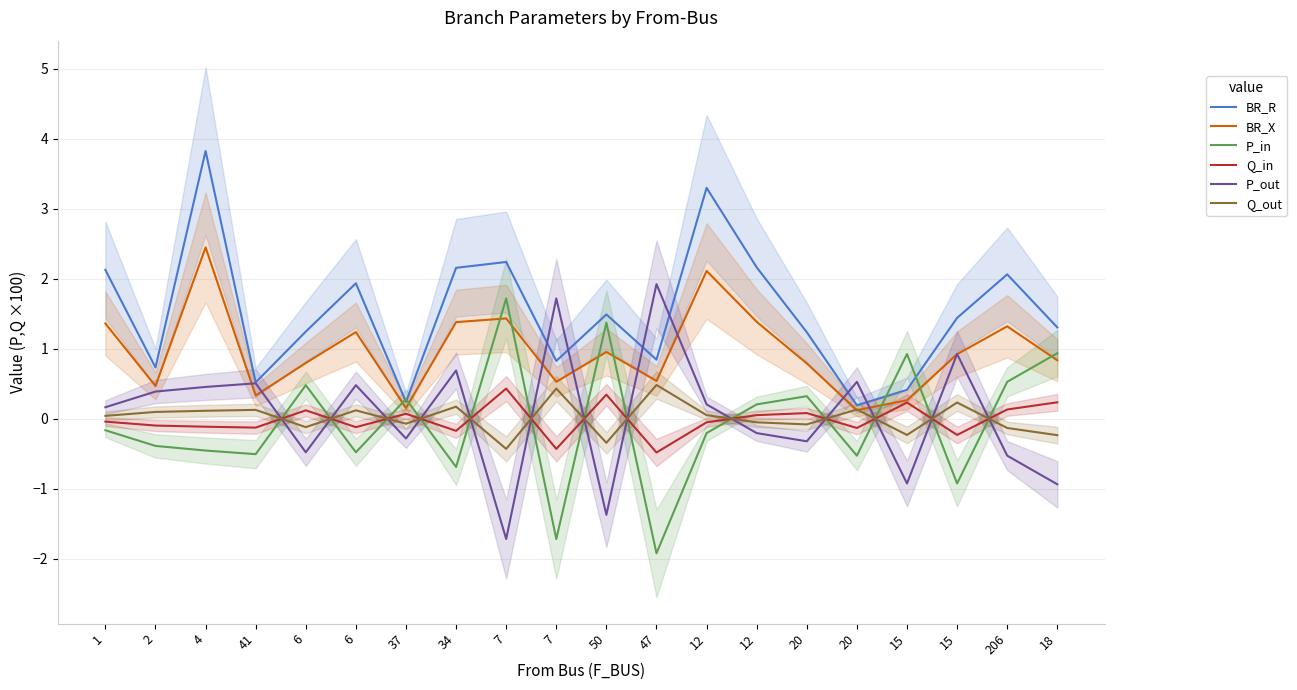

Reading left to right, extract all data points from this chart.

BR_R: 2.1	0.7	3.8	0.5	1.2	1.9	0.2	2.2	2.2	0.8	1.5	0.8	3.3	2.2	1.2	0.2	0.4	1.4	2.1	1.3
BR_X: 1.4	0.5	2.4	0.3	0.8	1.2	0.2	1.4	1.4	0.5	1.0	0.5	2.1	1.4	0.8	0.1	0.3	0.9	1.3	0.8
P_in: -0.2	-0.4	-0.5	-0.5	0.5	-0.5	0.3	-0.7	1.7	-1.7	1.4	-1.9	-0.2	0.2	0.3	-0.5	0.9	-0.9	0.5	0.9
Q_in: -0.0	-0.1	-0.1	-0.1	0.1	-0.1	0.1	-0.2	0.4	-0.4	0.3	-0.5	-0.1	0.1	0.1	-0.1	0.2	-0.2	0.1	0.2
P_out: 0.2	0.4	0.5	0.5	-0.5	0.5	-0.3	0.7	-1.7	1.7	-1.4	1.9	0.2	-0.2	-0.3	0.5	-0.9	0.9	-0.5	-0.9
Q_out: 0.0	0.1	0.1	0.1	-0.1	0.1	-0.1	0.2	-0.4	0.4	-0.3	0.5	0.1	-0.1	-0.1	0.1	-0.2	0.2	-0.1	-0.2